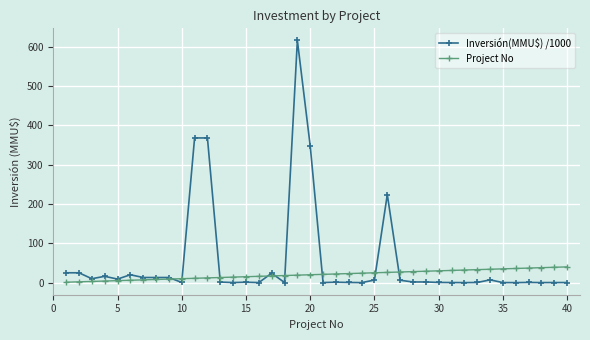

How many values in the Inversión(MMU$) /1000 series are below 1?

17